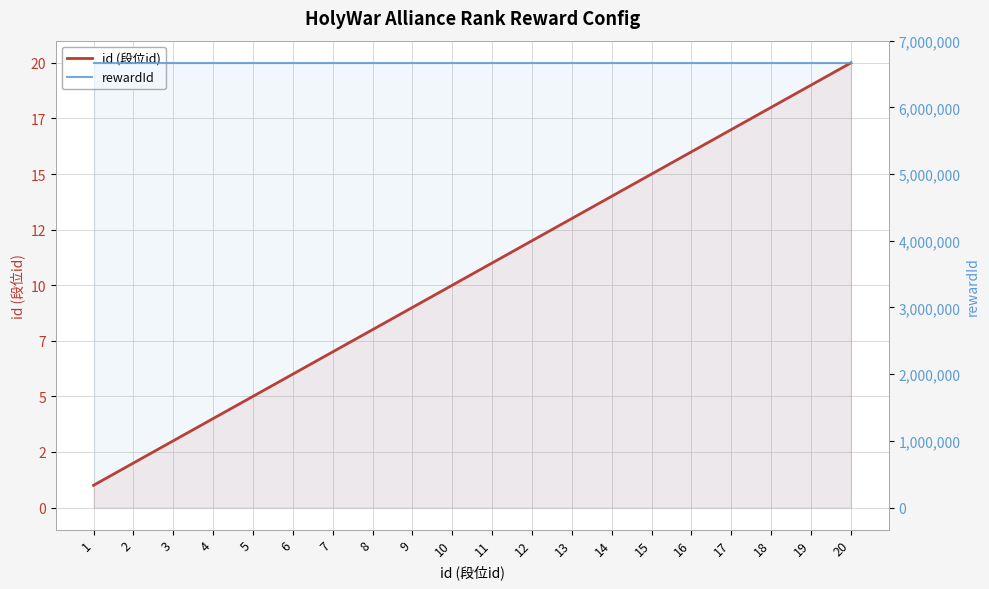

What is the greatest value displayed?

6667220